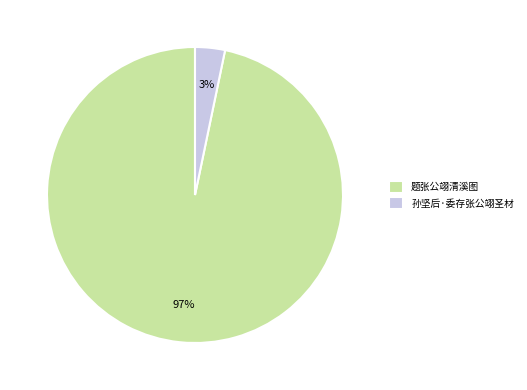

Rank the categories by value from highest to lowest.

题张公翊清溪图, 孙坚后·委存张公翊圣材